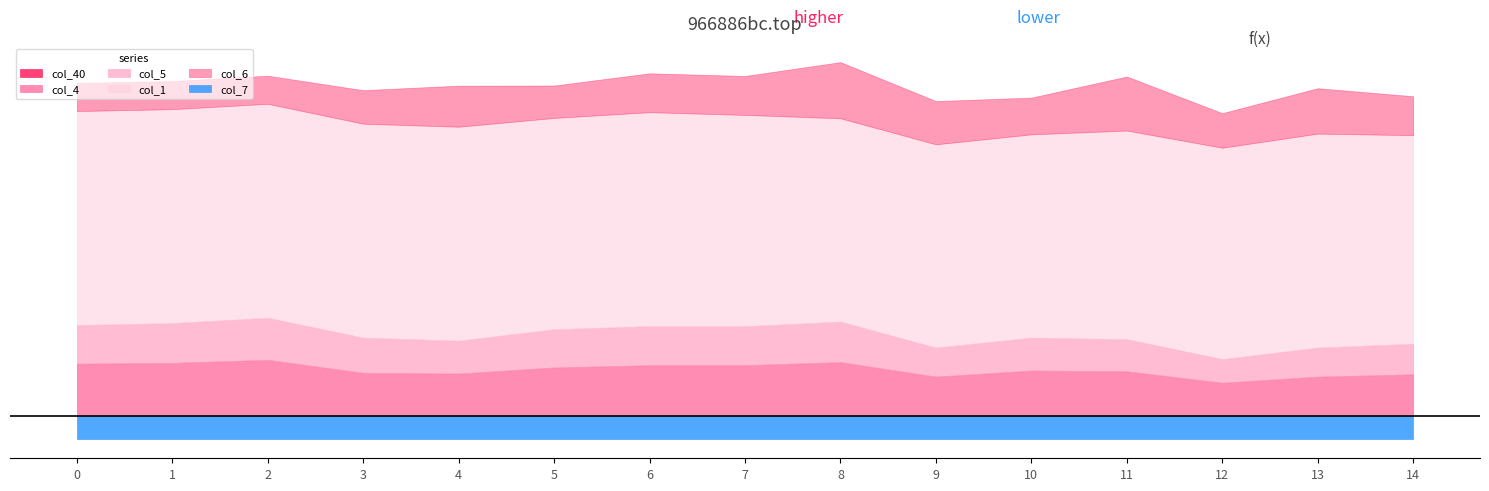

Does the chart have visible grid lines?

No